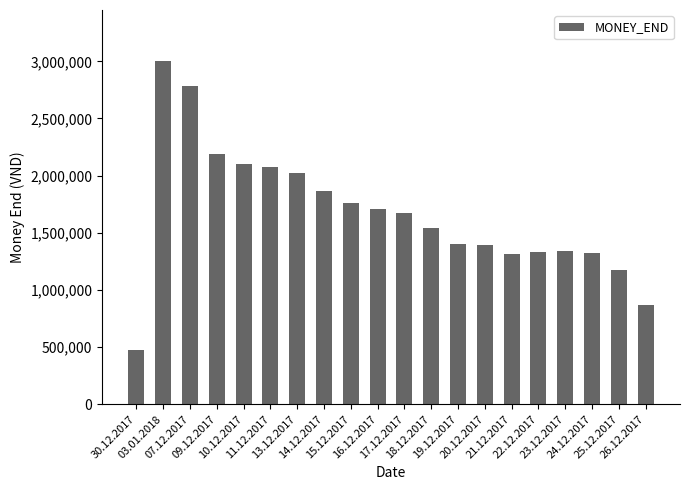

True or false: the data shows 2186000 at 09.12.2017.

True